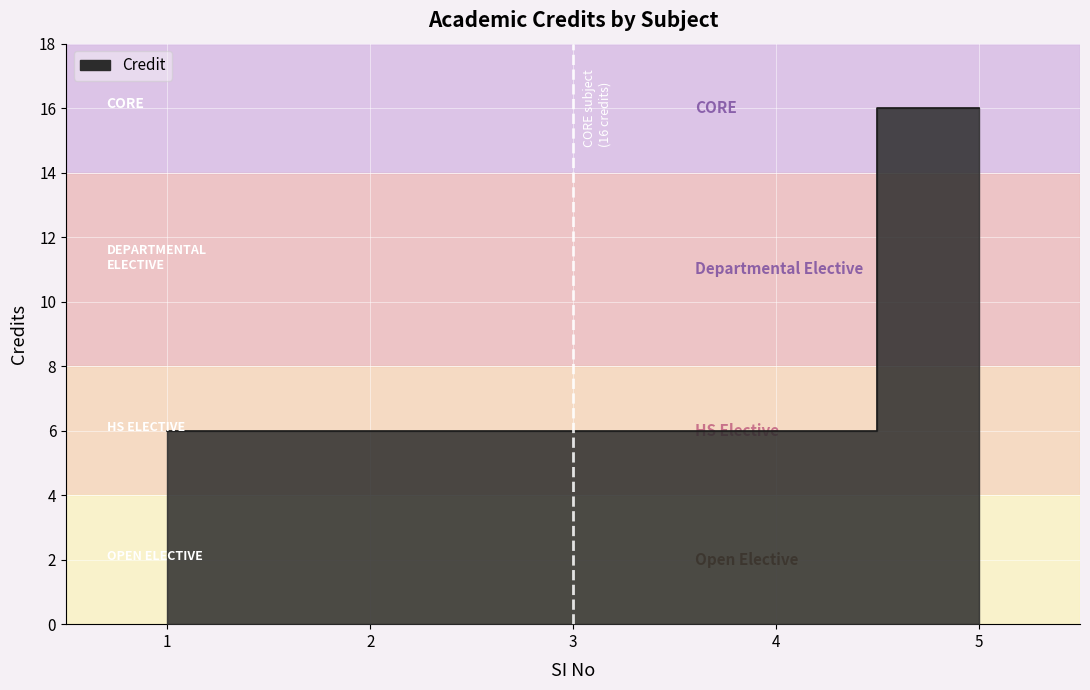

Count the values in the range 6 to 7.

4